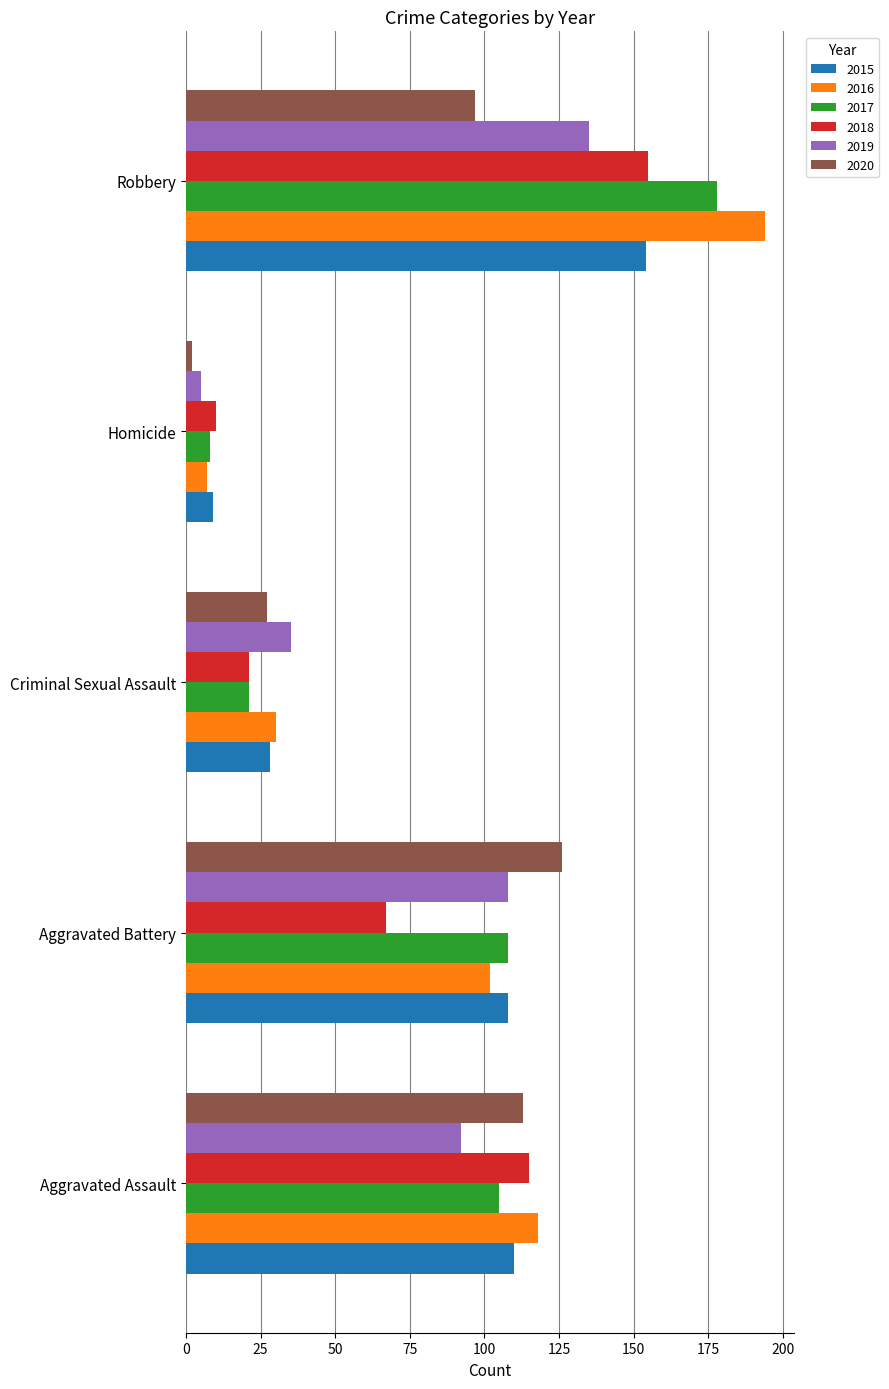

What is the maximum value for 2017?

178